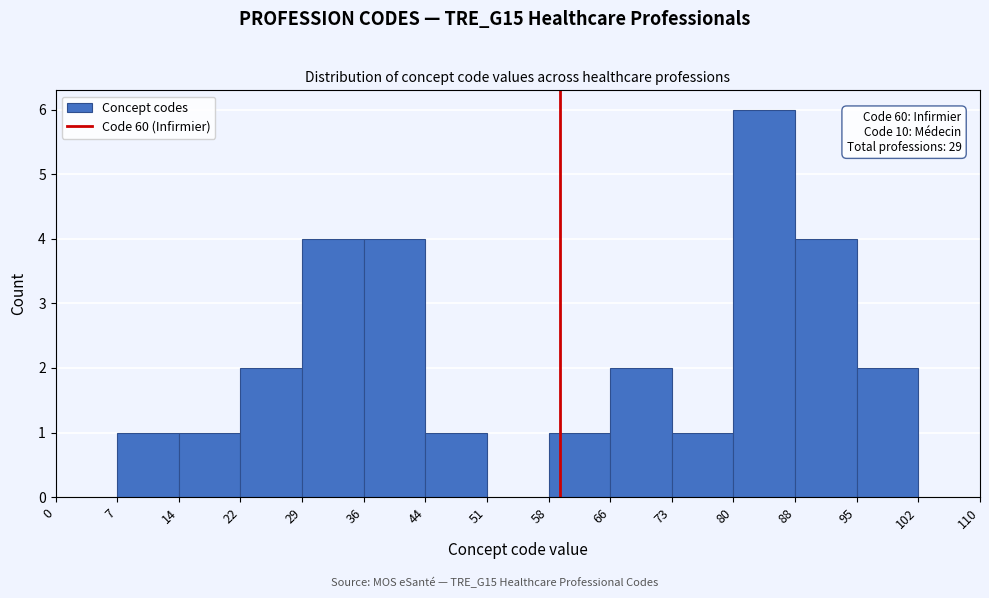

Over which range of the x-axis is the bar tallest?

80 to 88